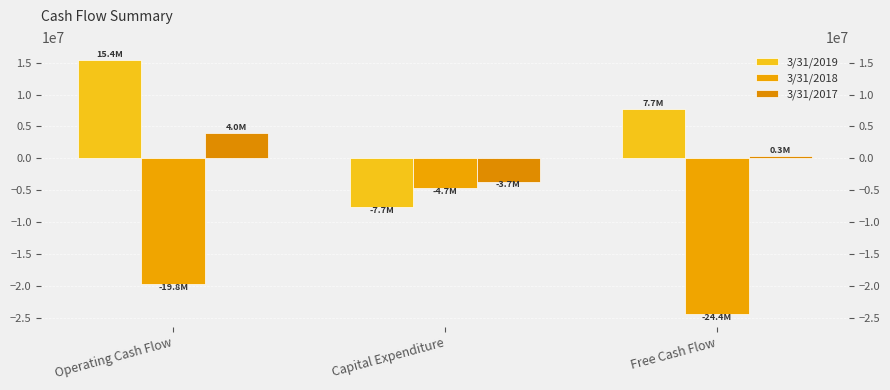

What is the greatest value displayed?

15417000